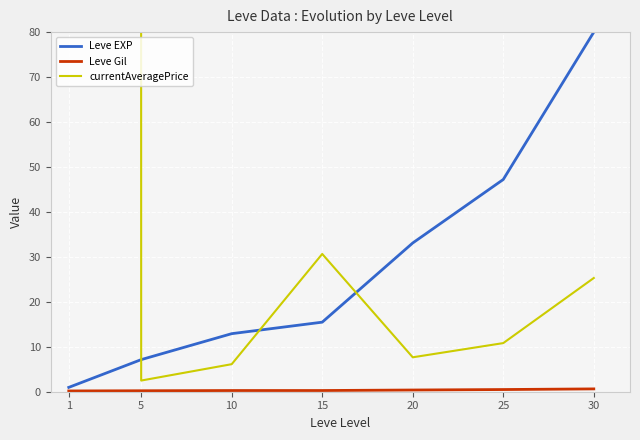

Rank the series by their maximum value, from highest to lowest.

currentAveragePrice, Leve EXP, Leve Gil